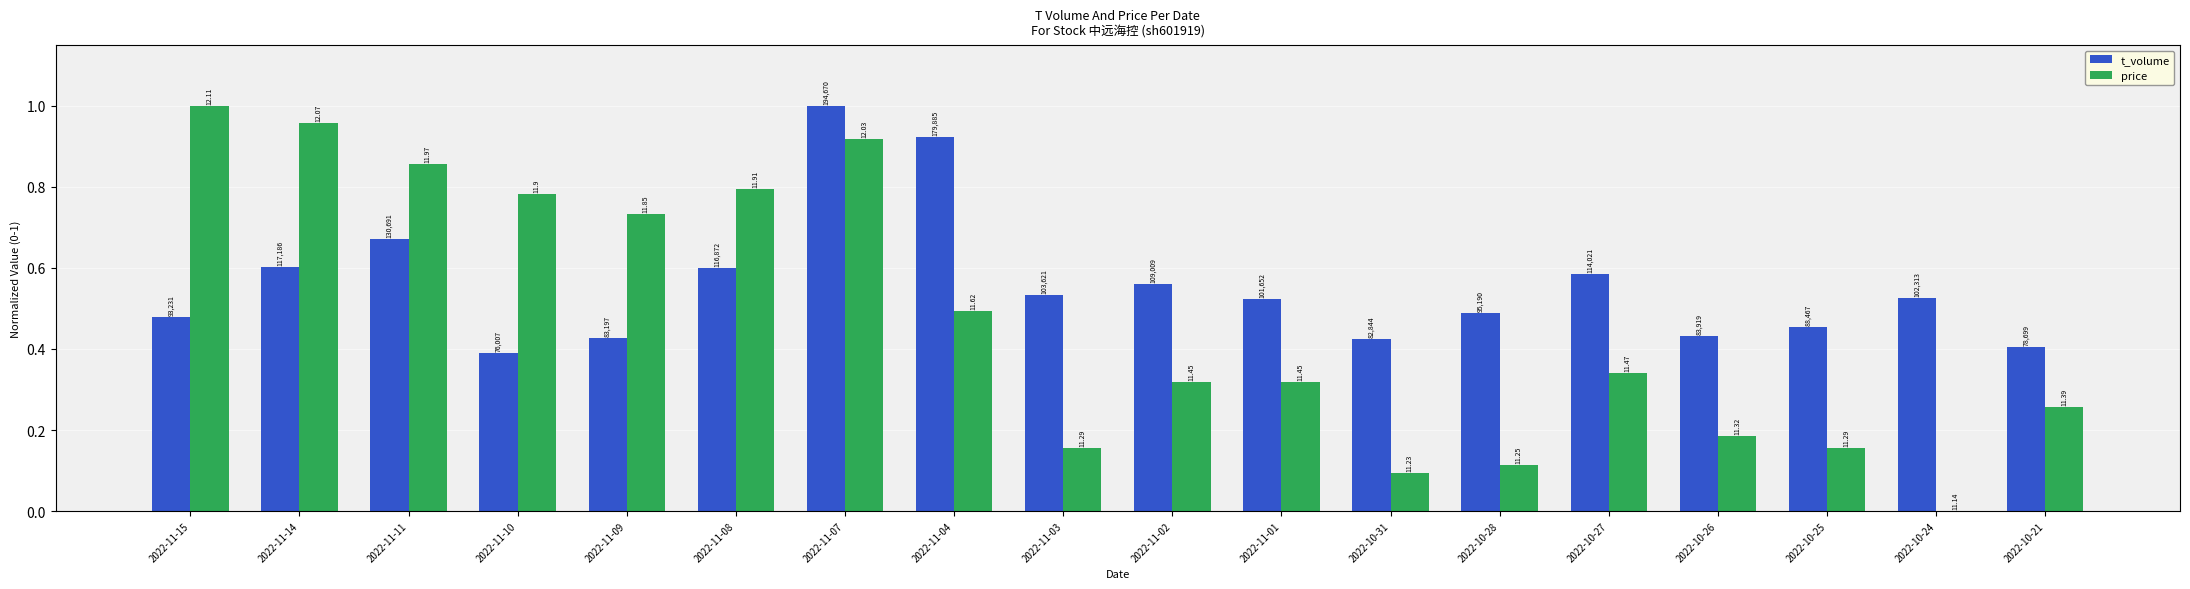

Which series has the largest total across all categories?

t_volume